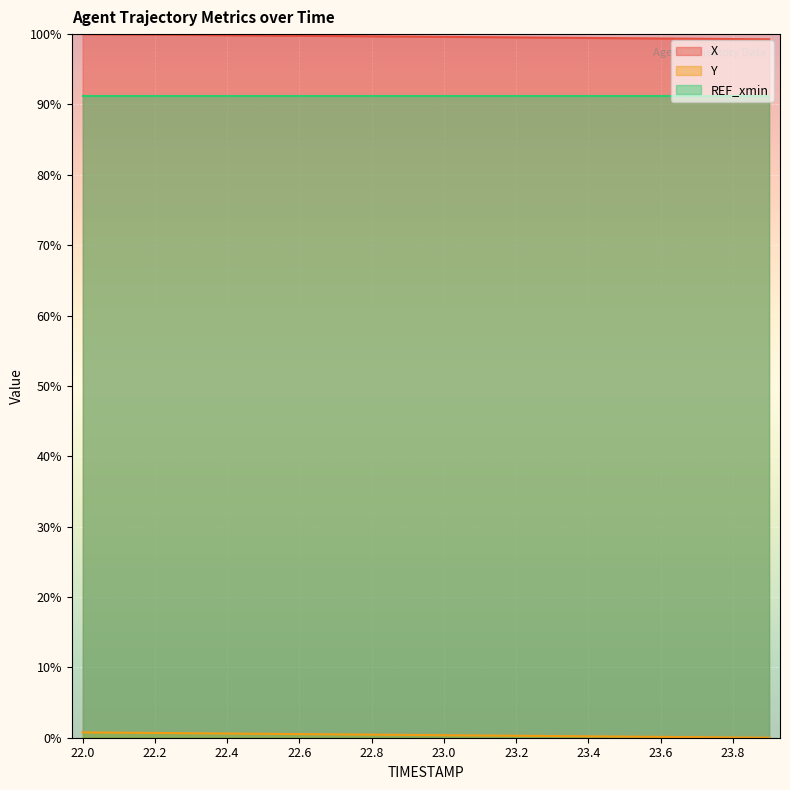

What is the difference between the maximum and second lowest values in the X series?

0.7